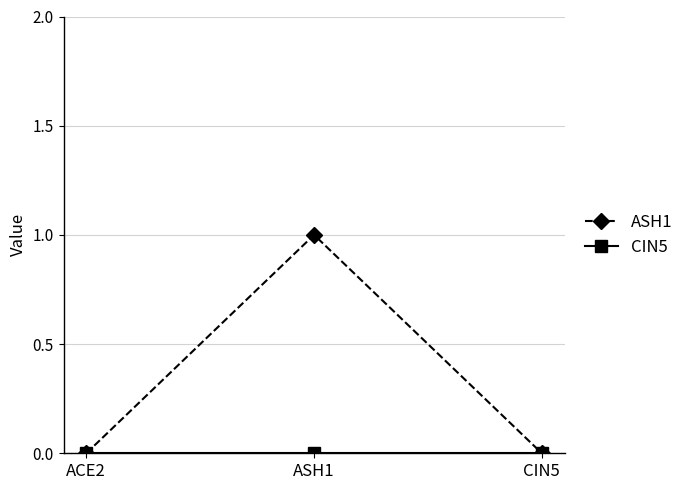

Is this an area chart (filled region under the line)?

No